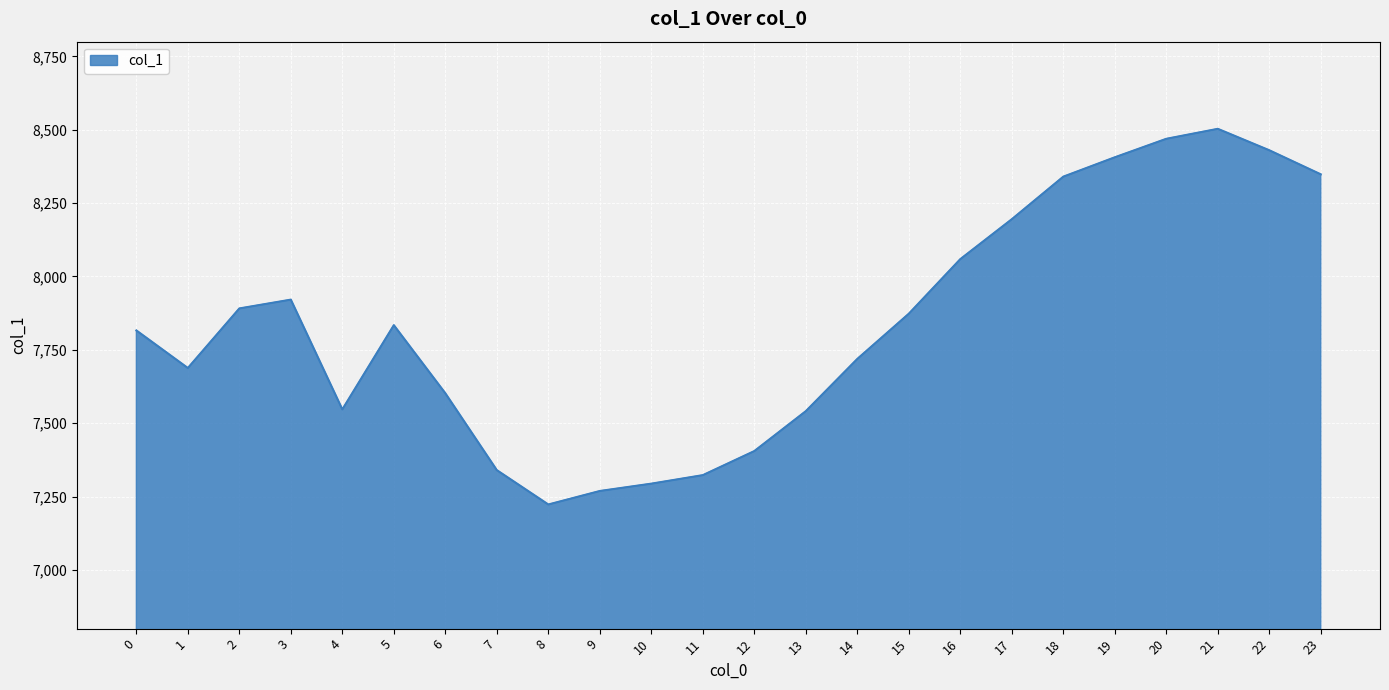

Which category has the lowest value across all series?

8